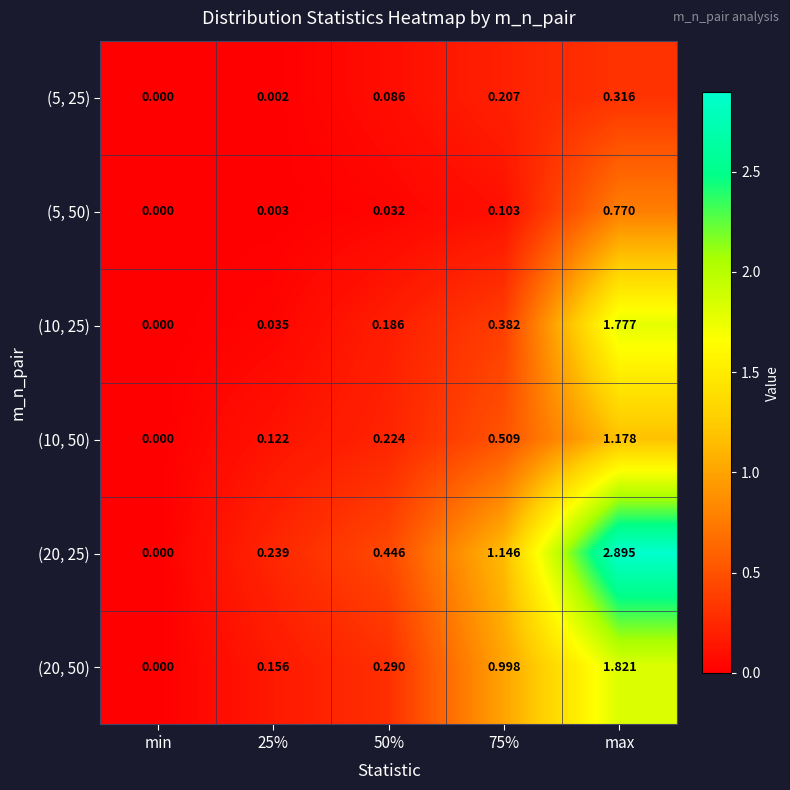

Which category has the highest value in the (20, 50) series?

max